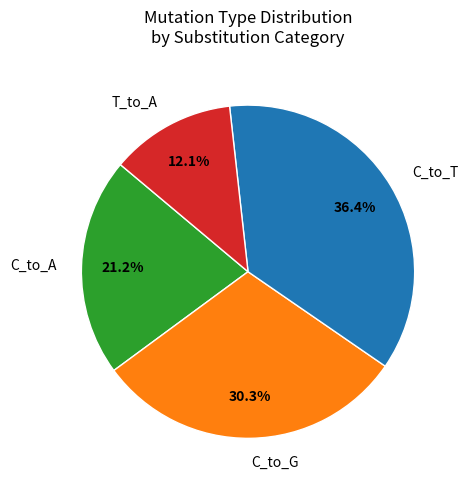

Rank the categories by value from lowest to highest.

T_to_A, C_to_A, C_to_G, C_to_T